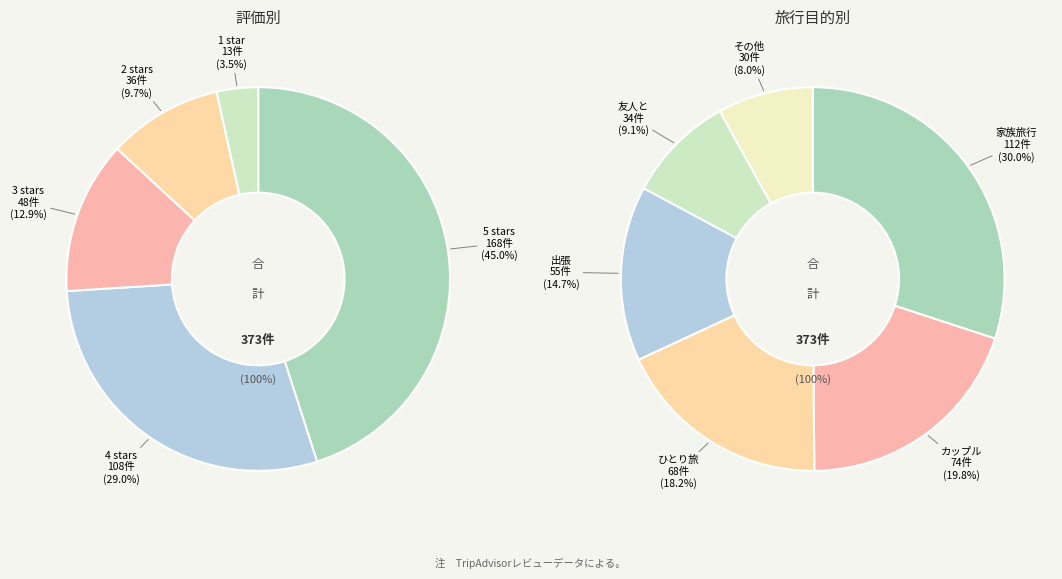

To the nearest percent, what is the average slice percentage?

20%